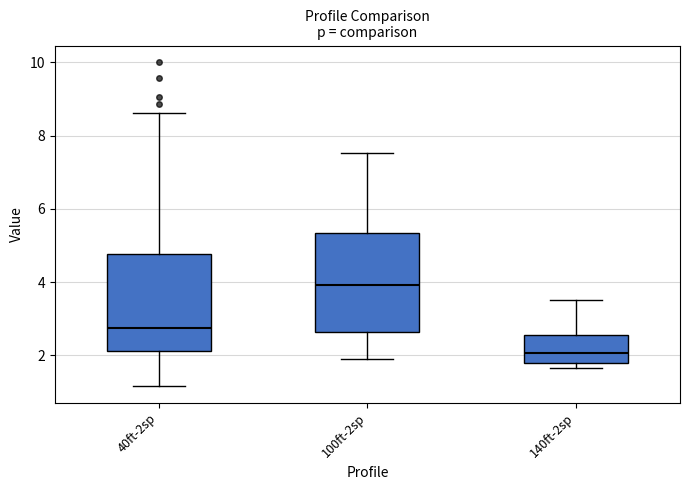

Reading left to right, transcribe this box plot: for each box, give where its median line is, the range the box spans, and where its two whiskers end, as read against the y-axis. The values are not printed on the chart, so give them approximately, as read against the axis.

40ft-2sp: median 2.8, box 2.2 to 4.8, whiskers 1.2 to 8.6
100ft-2sp: median 4.0, box 2.6 to 5.4, whiskers 2.0 to 7.6
140ft-2sp: median 2.0, box 1.8 to 2.6, whiskers 1.6 to 3.6